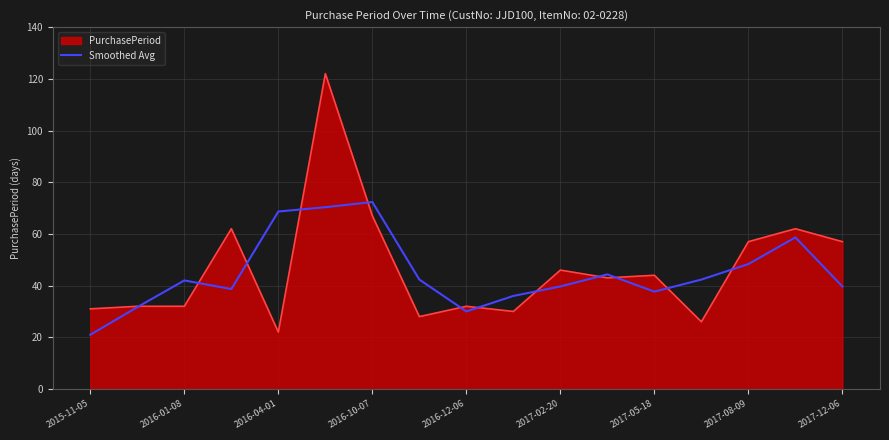

What is the maximum value for Smoothed Avg?

72.3